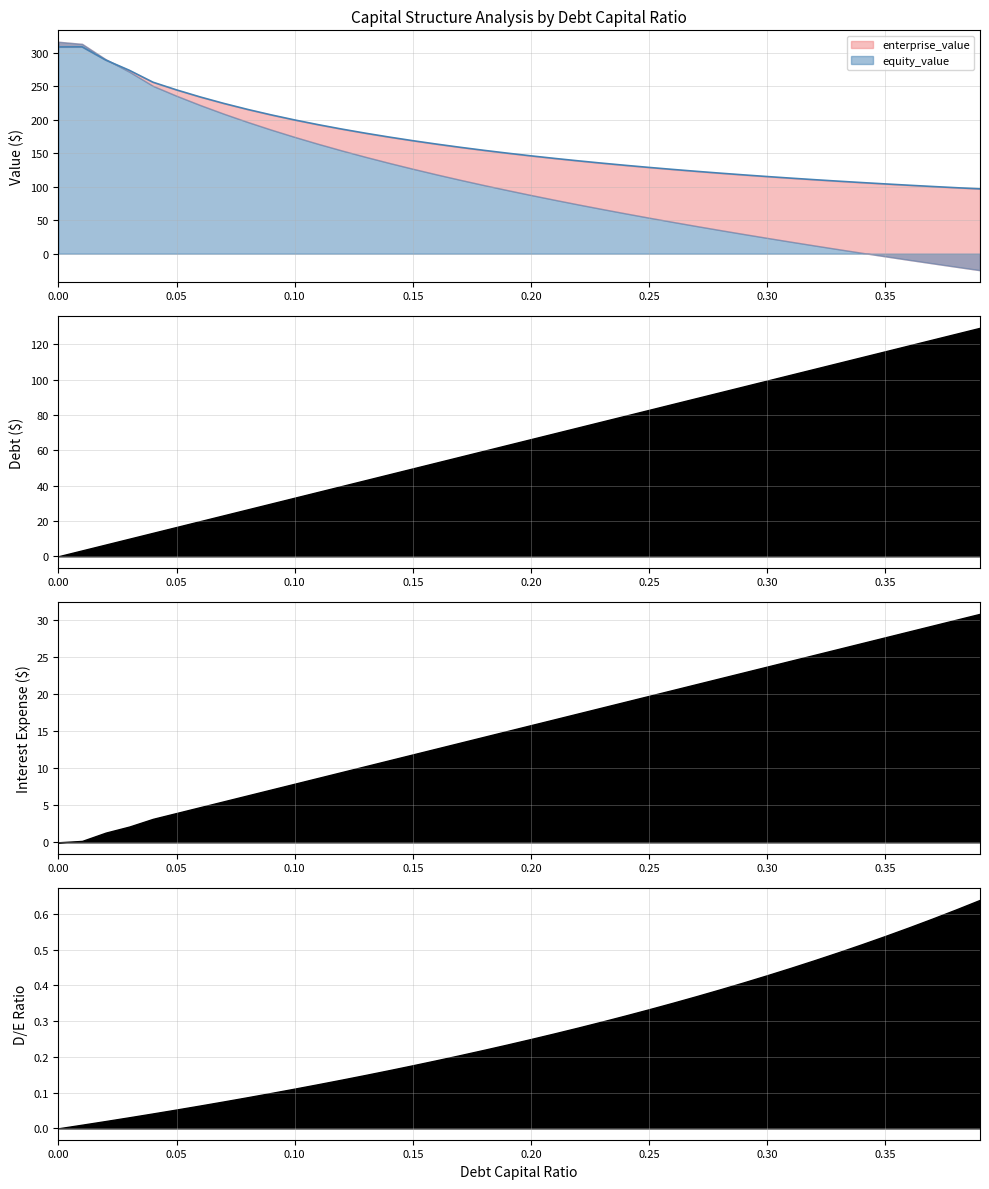

The value of debt at 0.08 is 26.5. True or false?

True